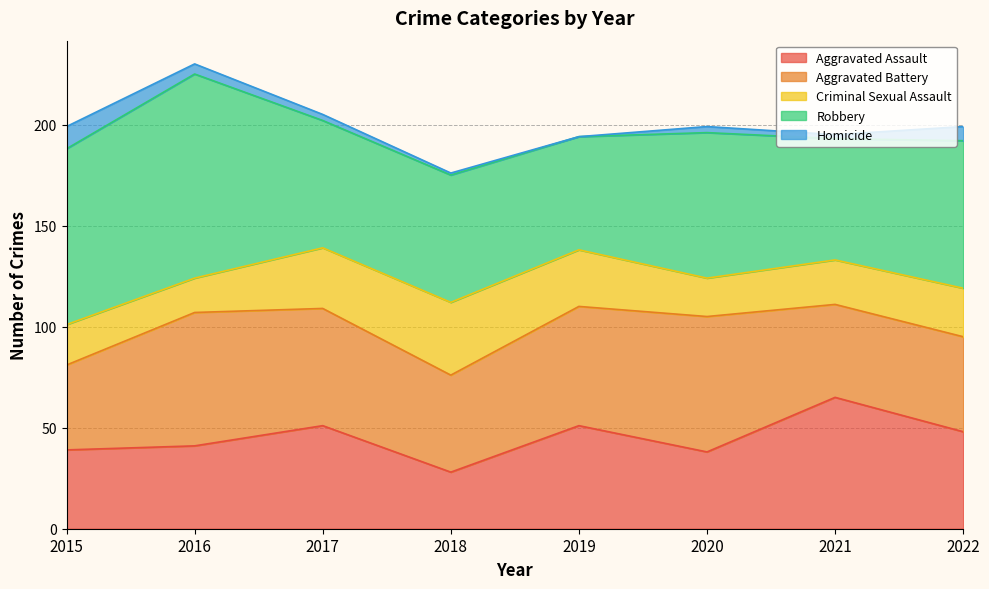

Between 2016 and 2015, which is larger?

2016